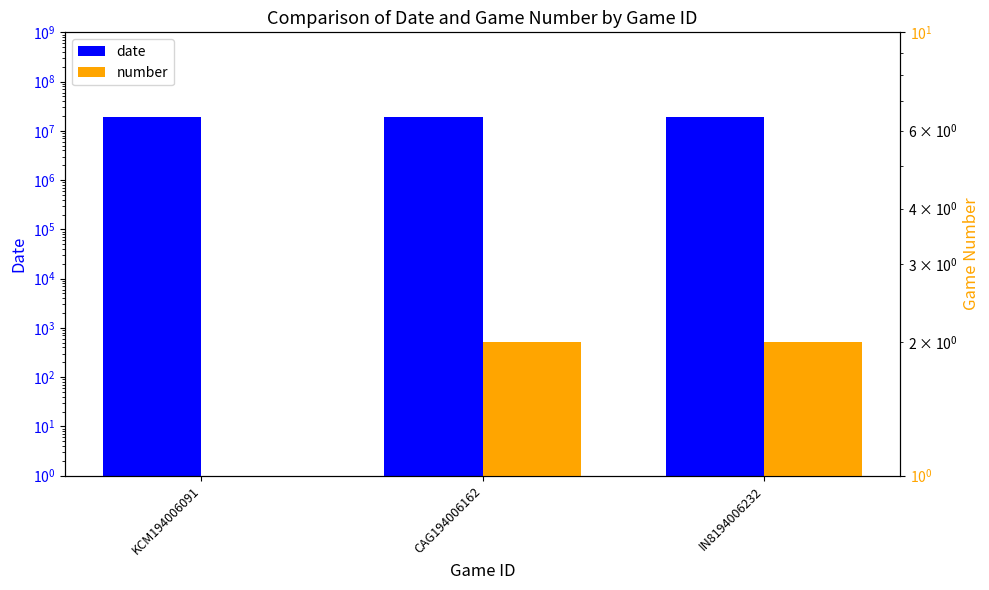

What is the minimum value shown in the chart?

1